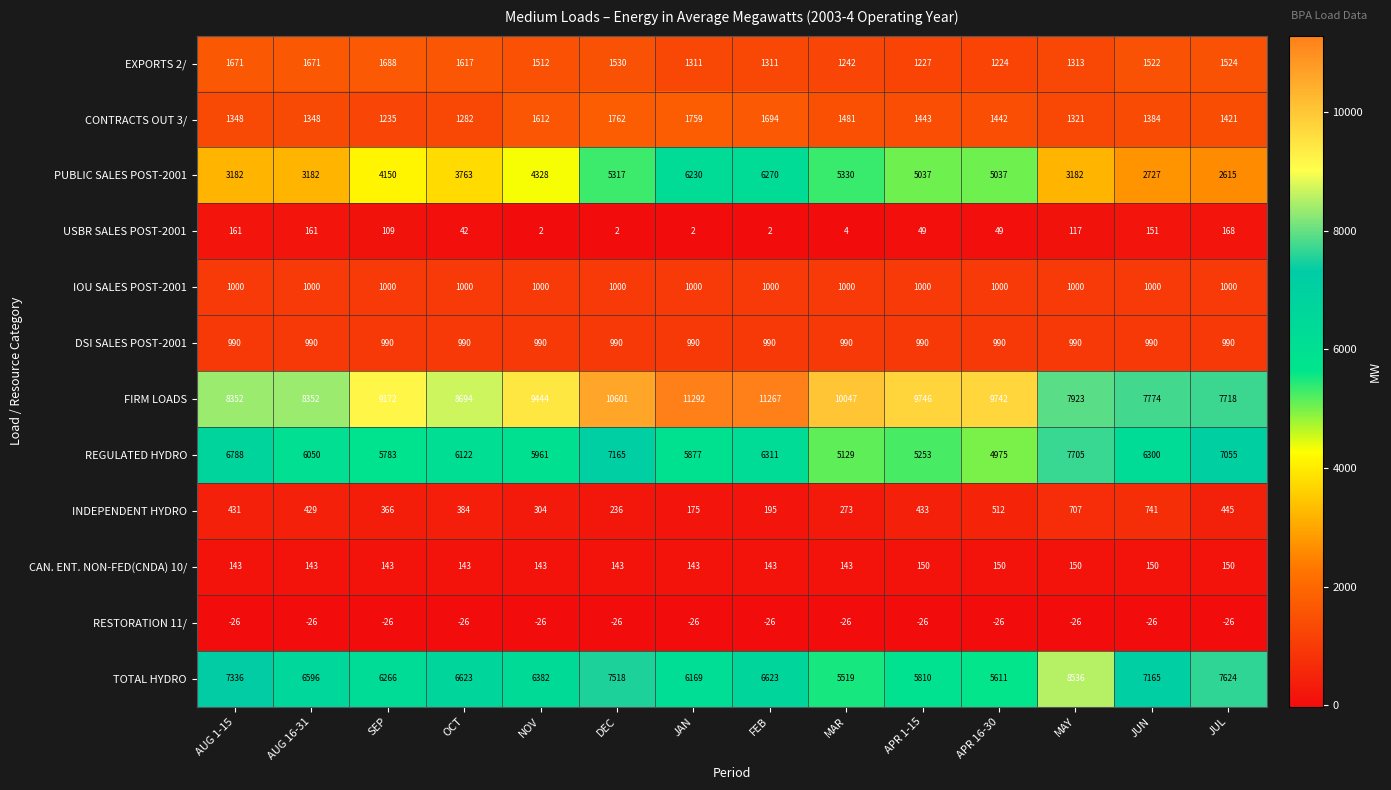

What is the maximum value shown in the chart?

11292